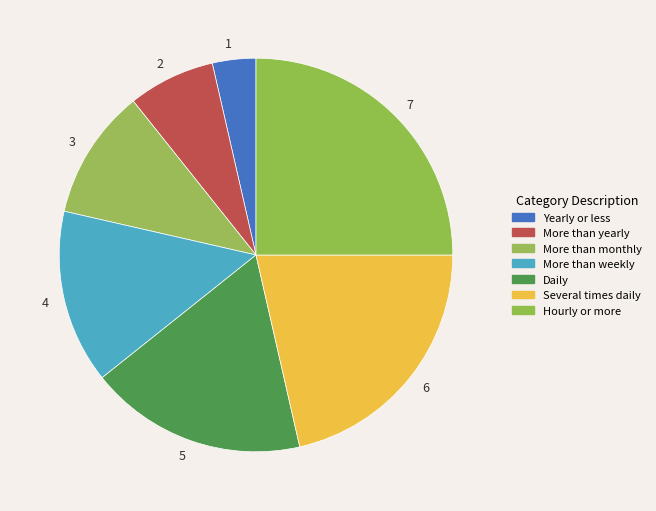

Which category has the biggest portion of the pie?

7